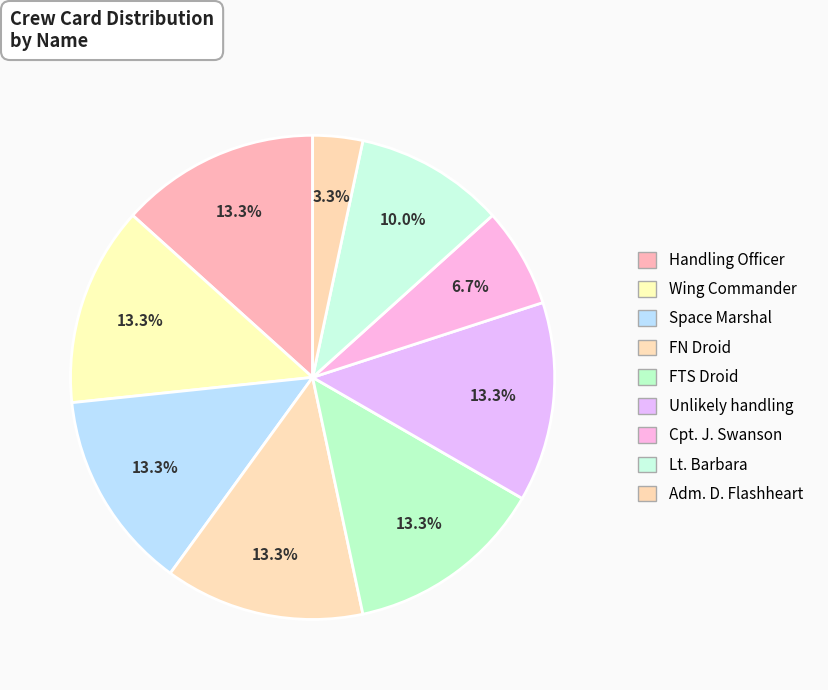

What percentage is the Unlikely handling slice, to the nearest percent?

13%